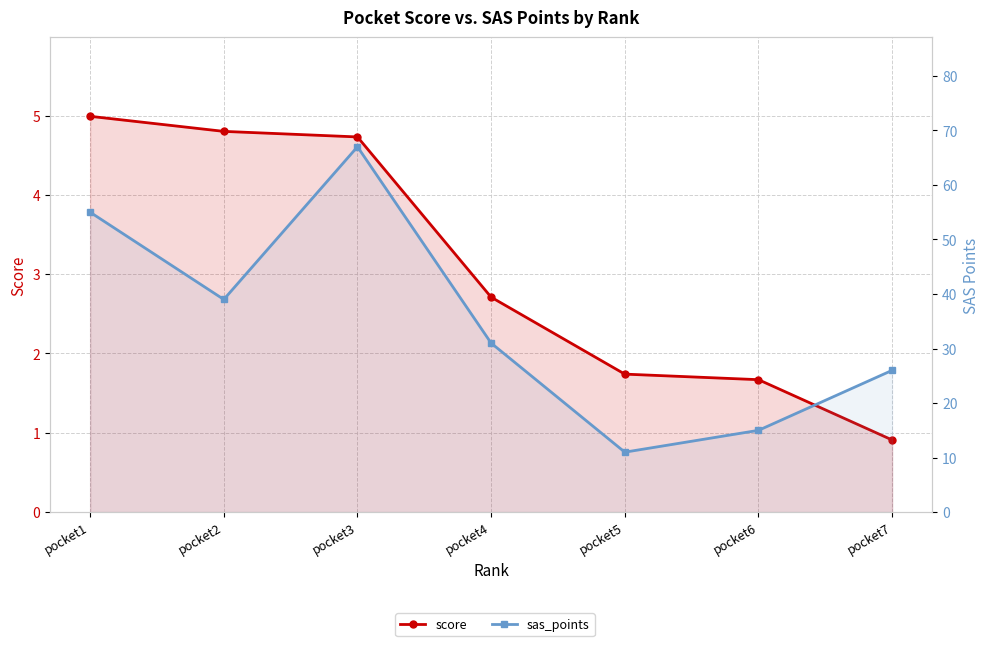

Reading left to right, list all the values displayed in this chart.

score: pocket1=5.0	pocket2=4.8	pocket3=4.7	pocket4=2.7	pocket5=1.7	pocket6=1.7	pocket7=0.9
sas_points: pocket1=55.0	pocket2=39.0	pocket3=67.0	pocket4=31.0	pocket5=11.0	pocket6=15.0	pocket7=26.0